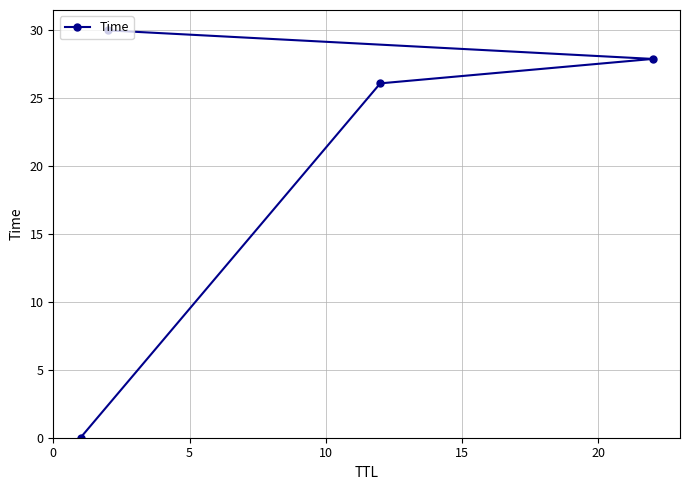

How many categories are shown in the chart?

4